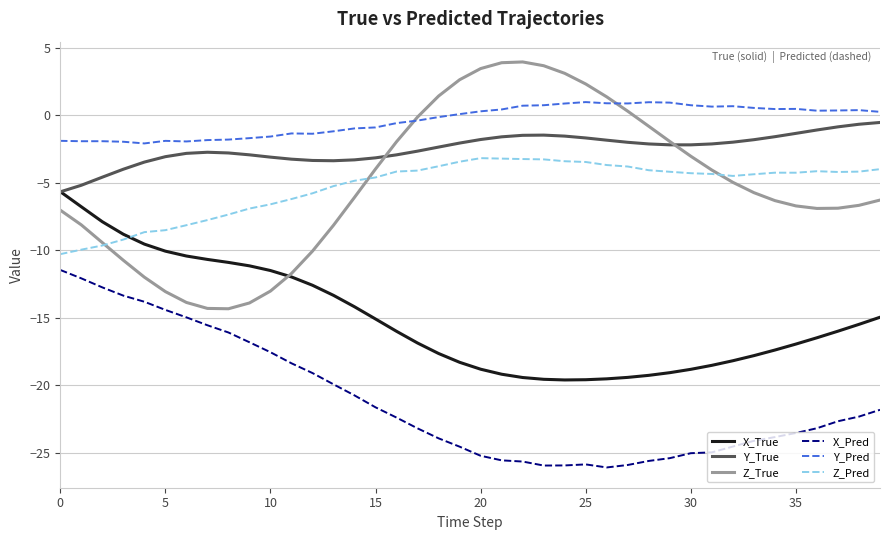

Which series has the largest range (max minus min)?

Z_True